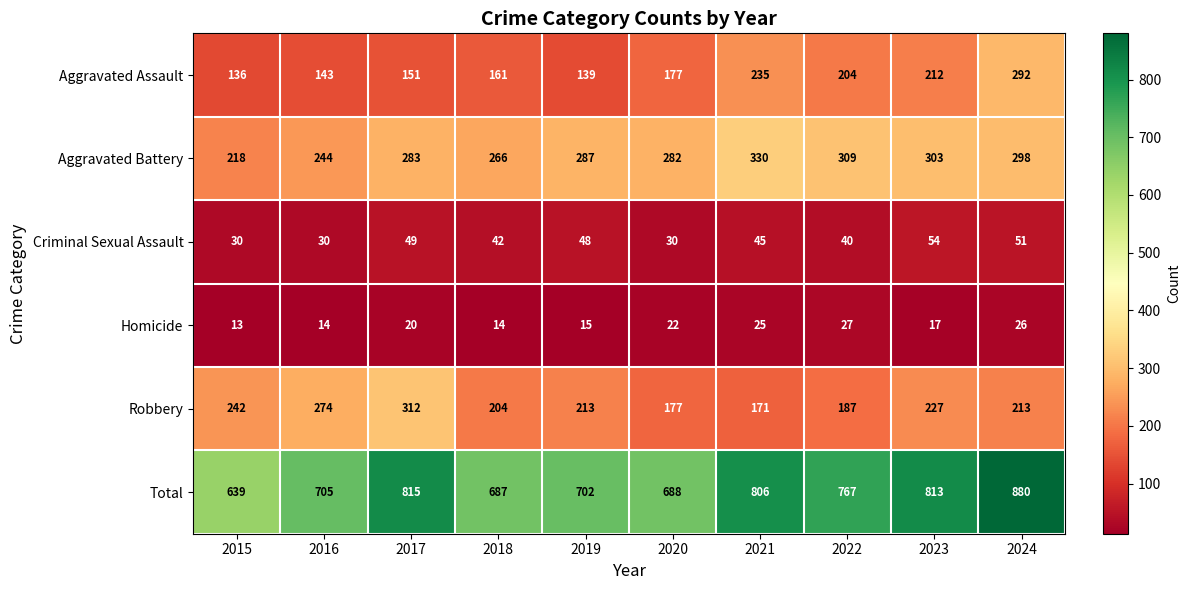

Count the number of categories in the chart.

10